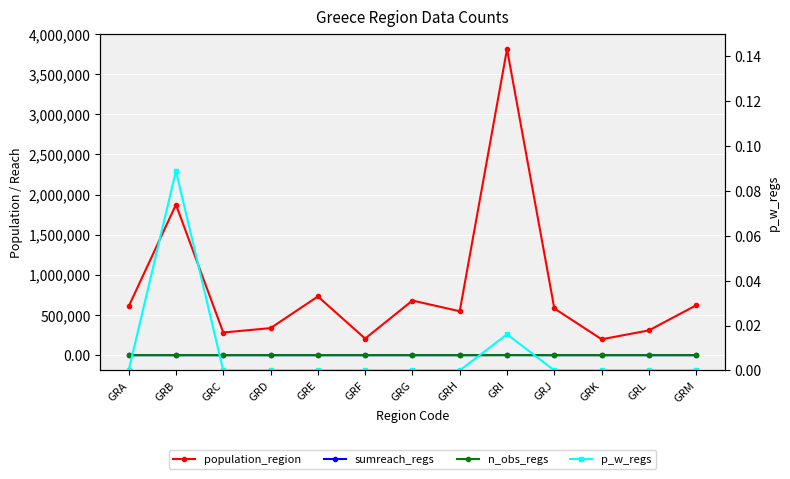

Which series has the largest total across all categories?

population_region